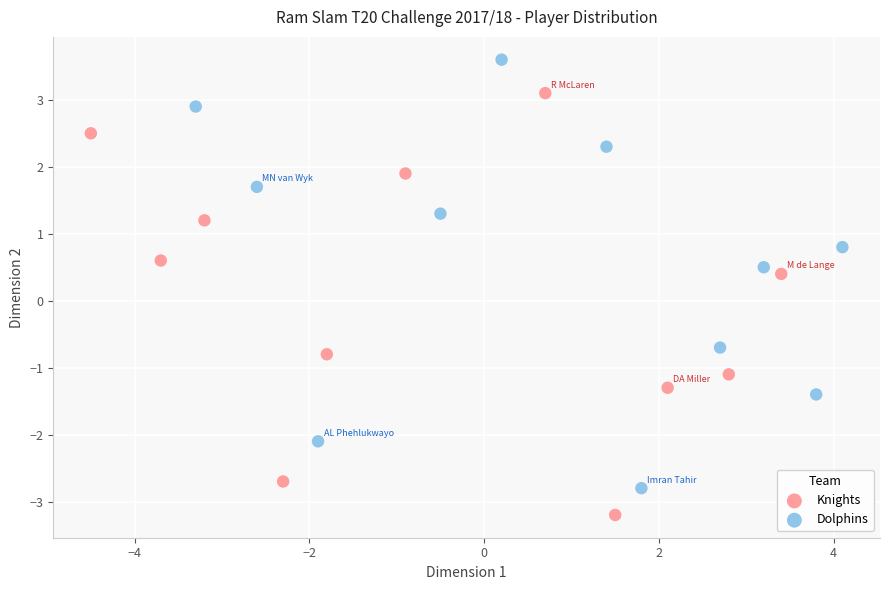

What are all the series names shown in the legend?

Knights, Dolphins